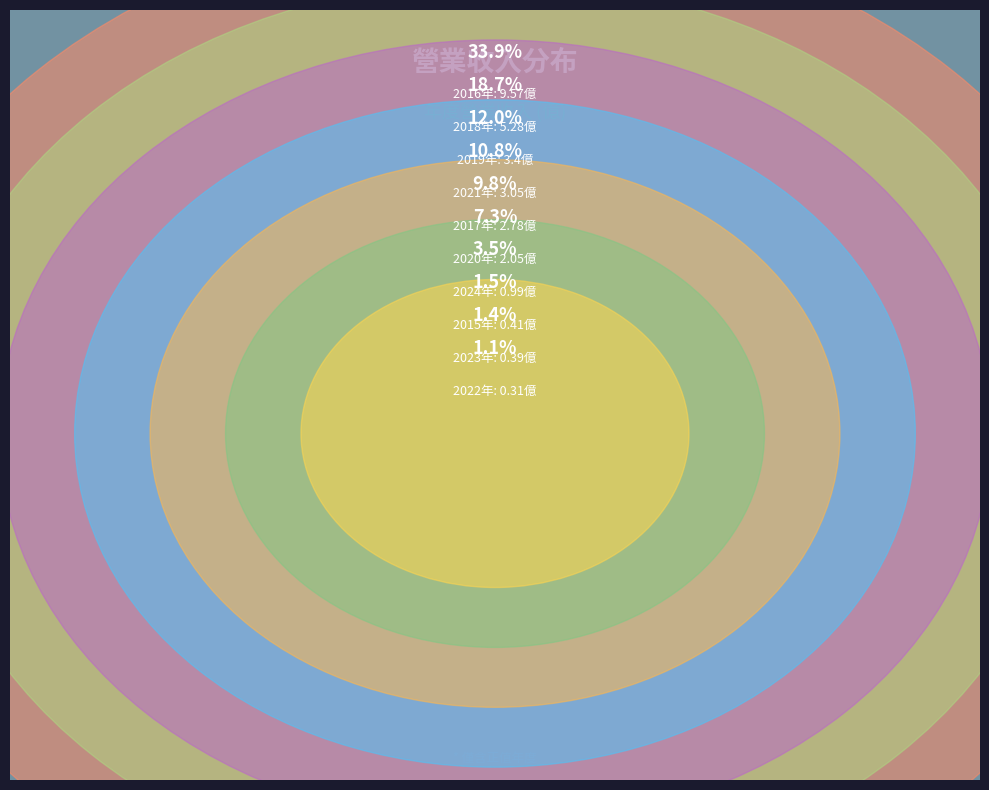

Which slice is the smallest?

2022